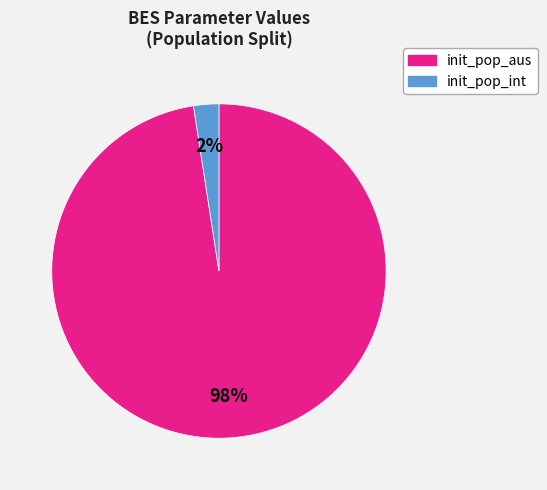

To the nearest percent, what is the average slice percentage?

50%